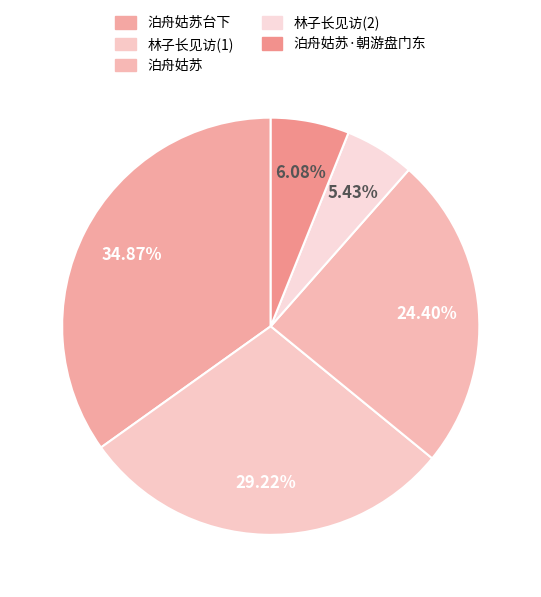

Does any single category account for the majority?

No